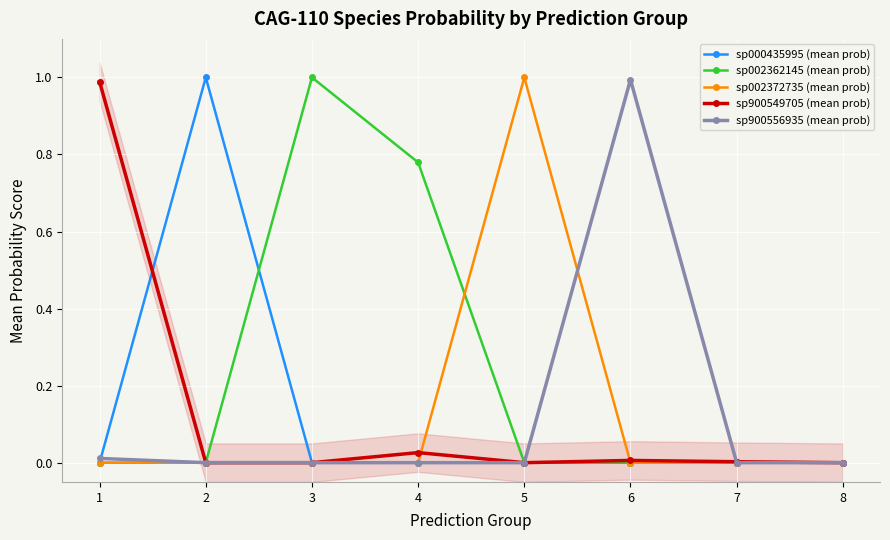

True or false: sp002372735 (mean prob) has a value of -0.6 at 2.

False